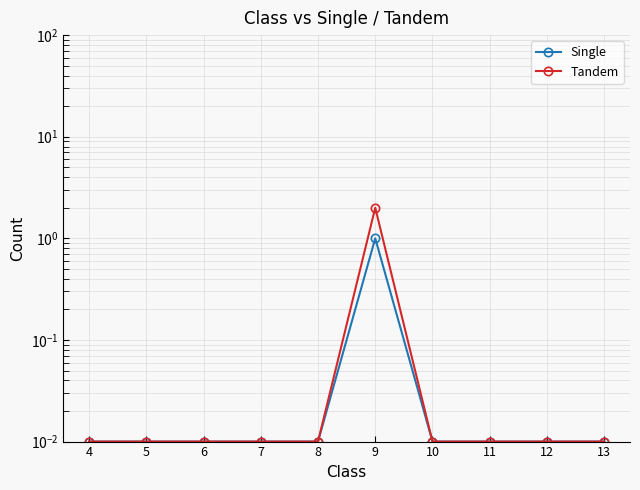

Reading right to left, what are all the values shown in this chart?

Single: 0.0	0.0	0.0	0.0	1.0	0.0	0.0	0.0	0.0	0.0
Tandem: 0.0	0.0	0.0	0.0	2.0	0.0	0.0	0.0	0.0	0.0